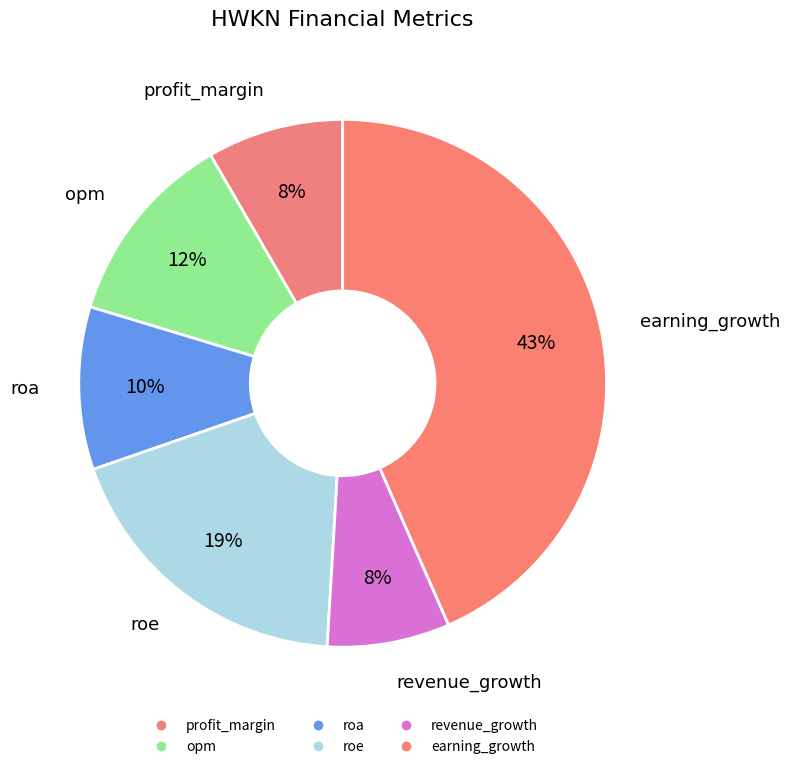

How many slices are in this pie chart?

6